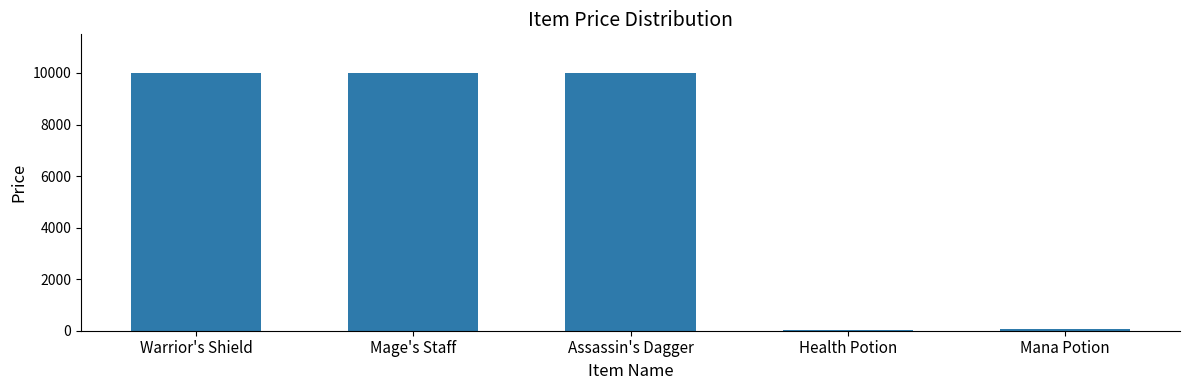

What is the maximum value shown in the chart?

10000